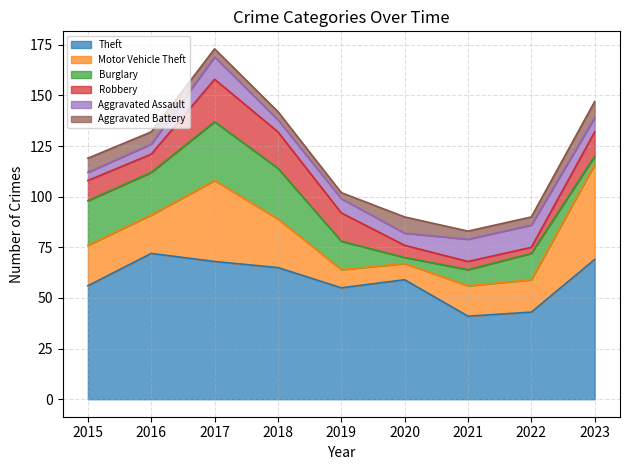

What is the difference between the Aggravated Battery values at 2017 and 2023?

4